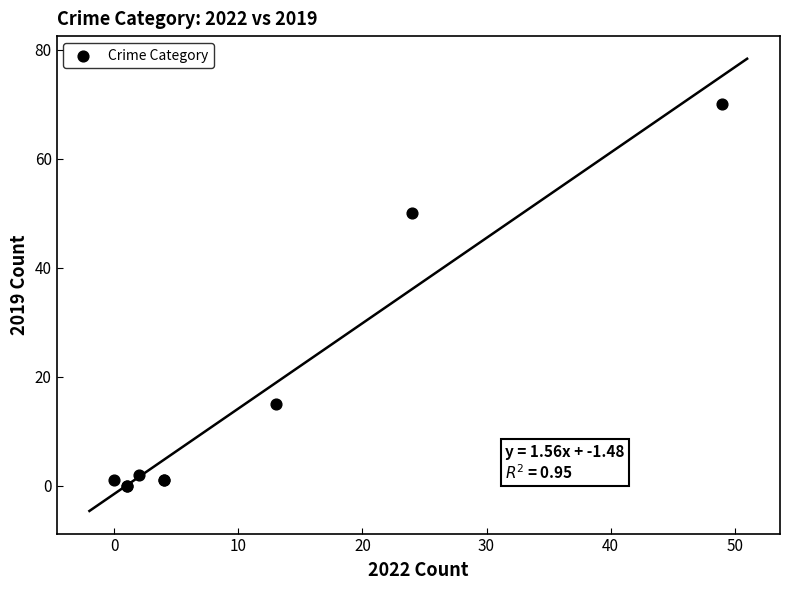

What Y value in the scatter plot is closest to 35?

50